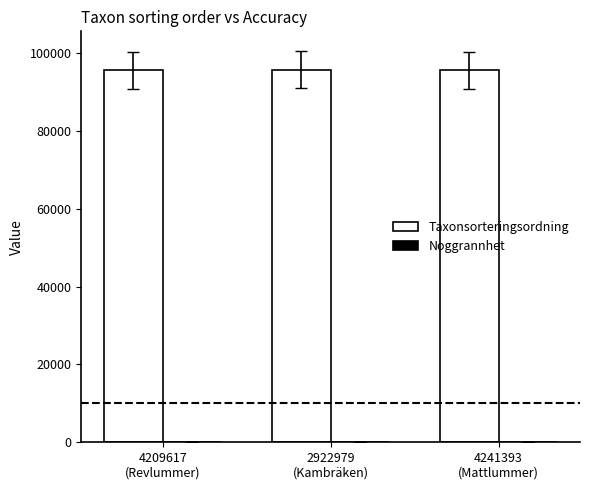

What is the difference between the Taxonsorteringsordning values at 2922979
(Kambräken) and 4241393
(Mattlummer)?

195